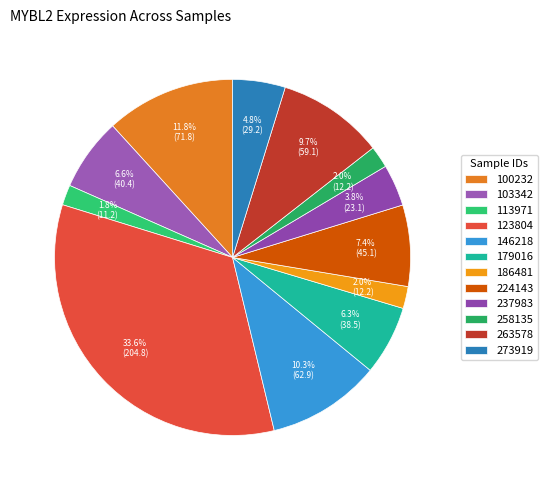

Rank the categories by value from highest to lowest.

123804, 100232, 146218, 263578, 224143, 103342, 179016, 273919, 237983, 186481, 258135, 113971